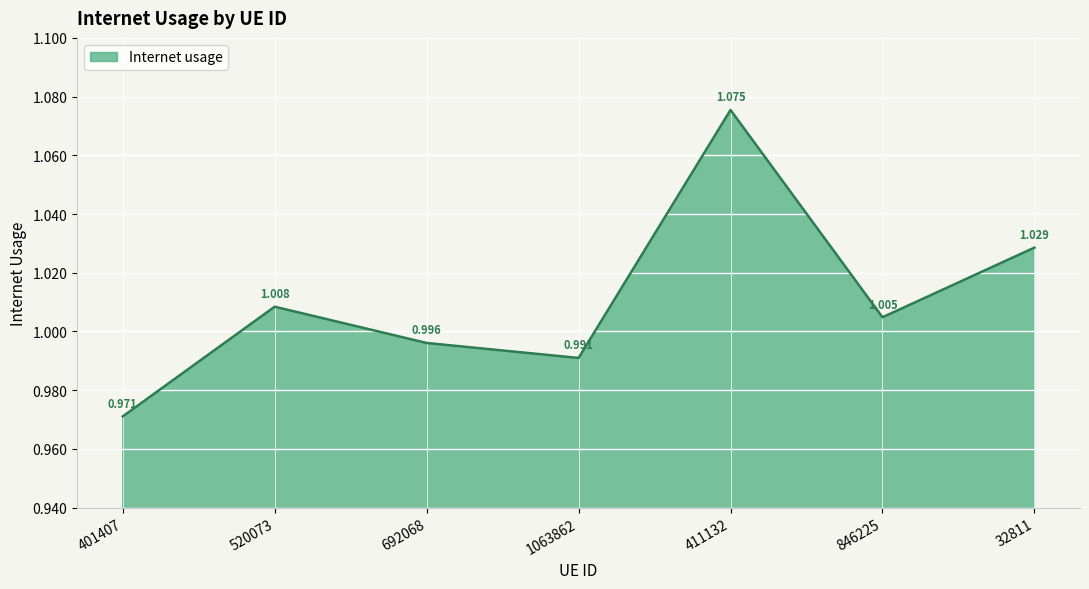

True or false: there are more than 0 points higher than both neighbors.

True